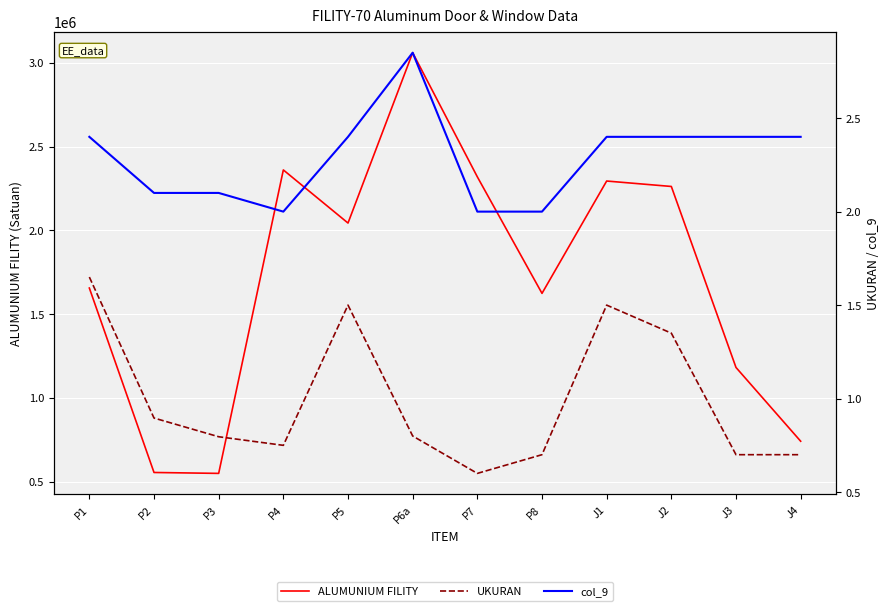

True or false: col_9 and ALUMUNIUM FILITY cross at least once.

False